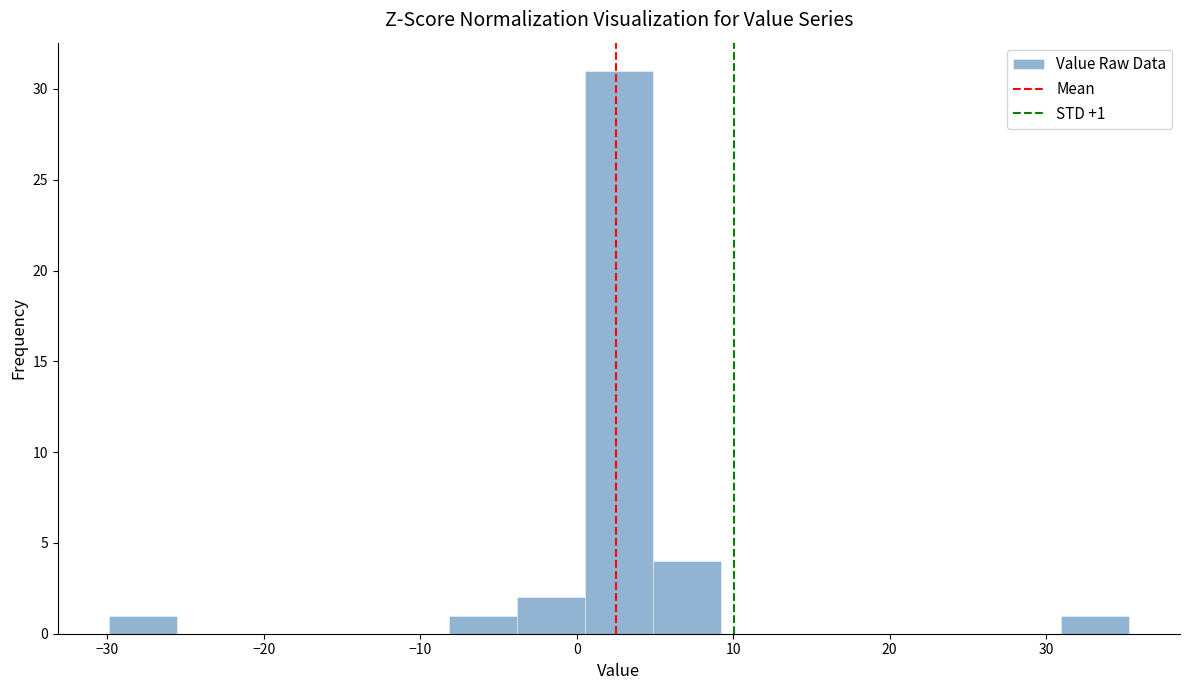

Over which range of the x-axis is the bar tallest?

1 to 5